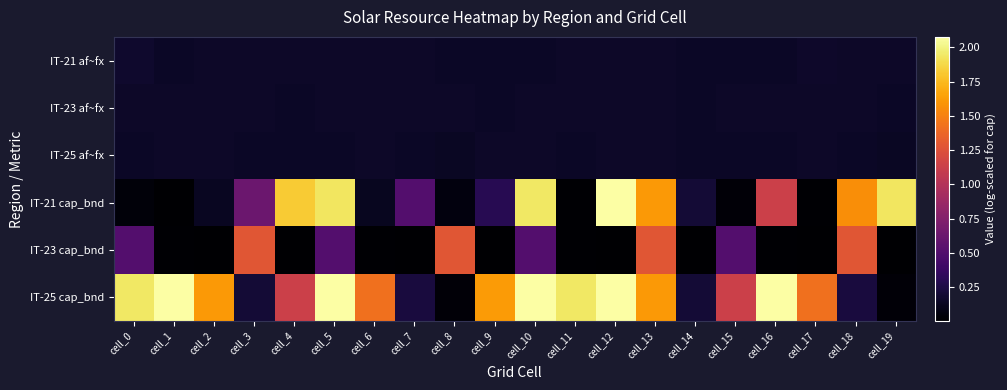

Which has a higher value, cell_3 or cell_18?

cell_18